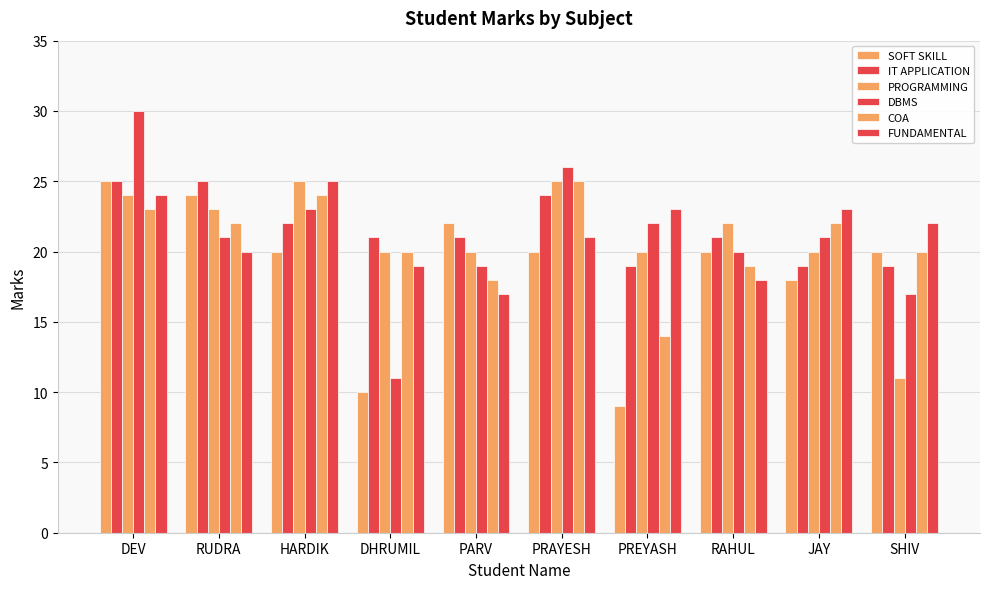

How many bars are there in each group?

6